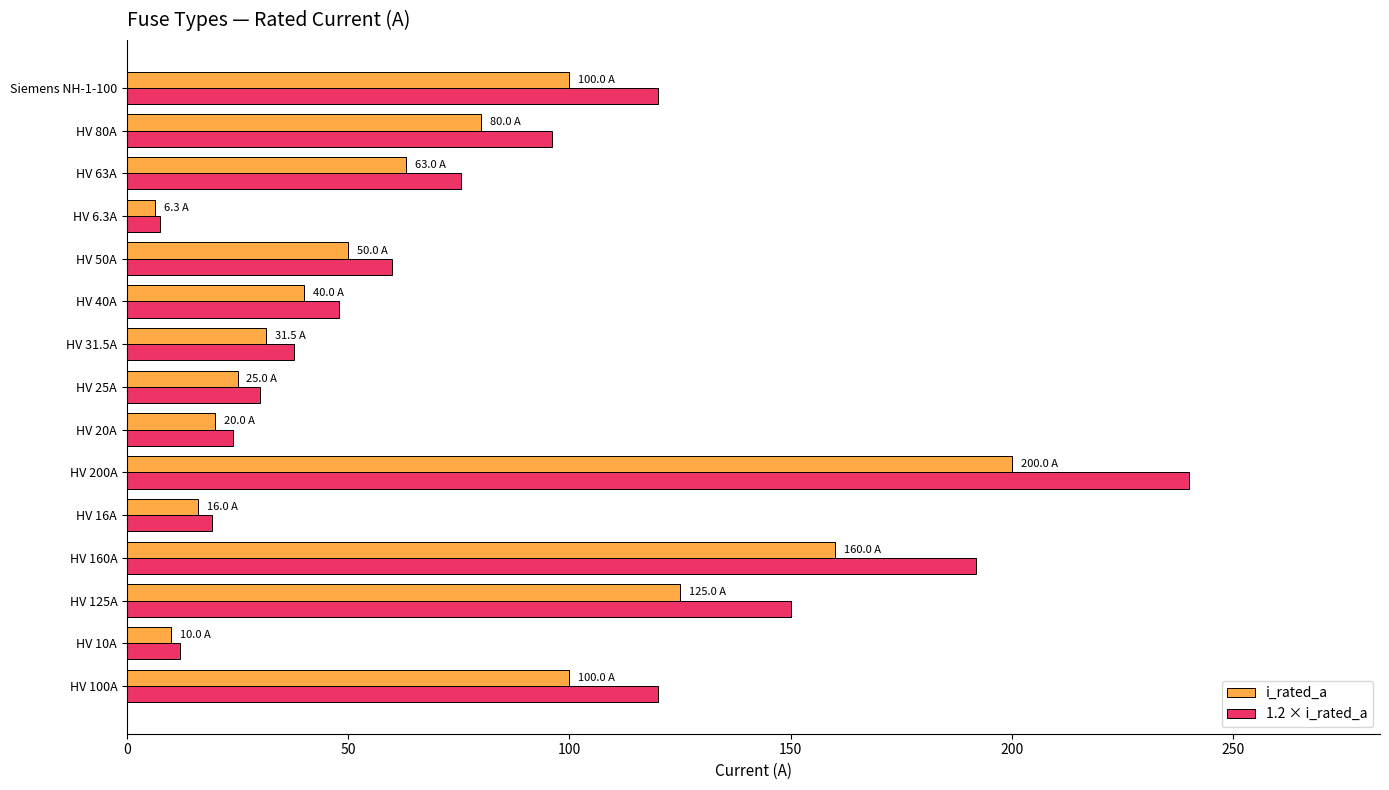

What is the minimum value for 1.2 × i_rated_a?

7.6